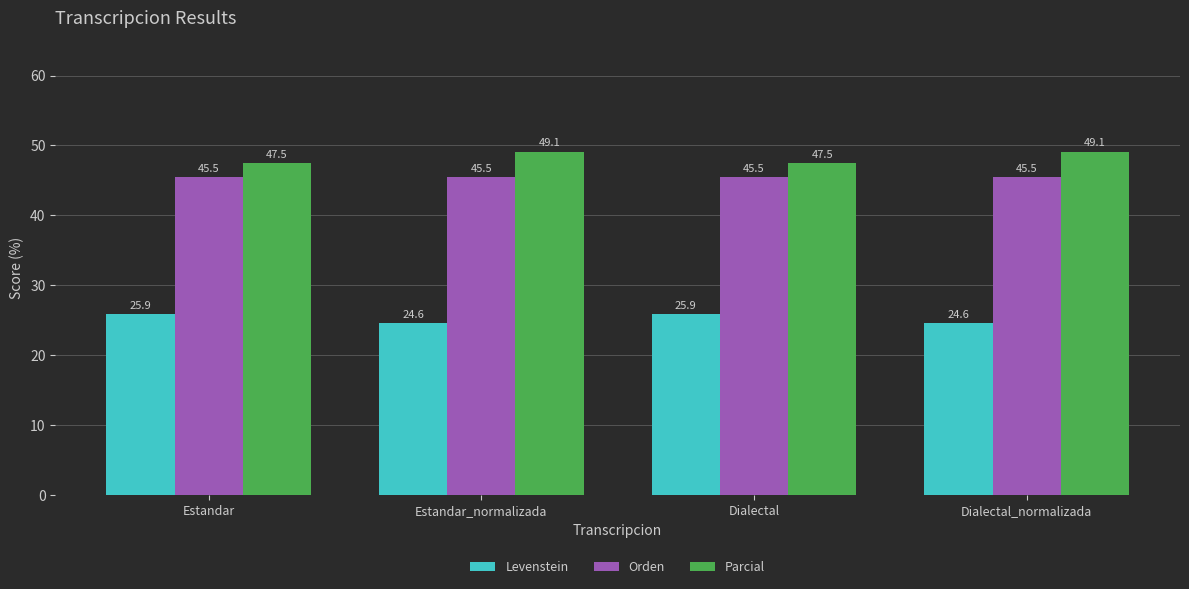

What is the difference between the Parcial values at Dialectal_normalizada and Dialectal?

1.7